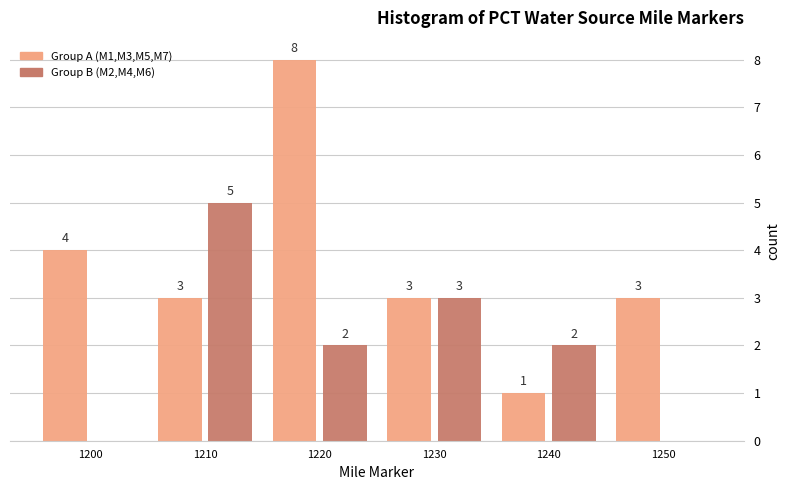

In the Group A (M1,M3,M5,M7) series, which range on the x-axis has the tallest bar?

1215 to 1225